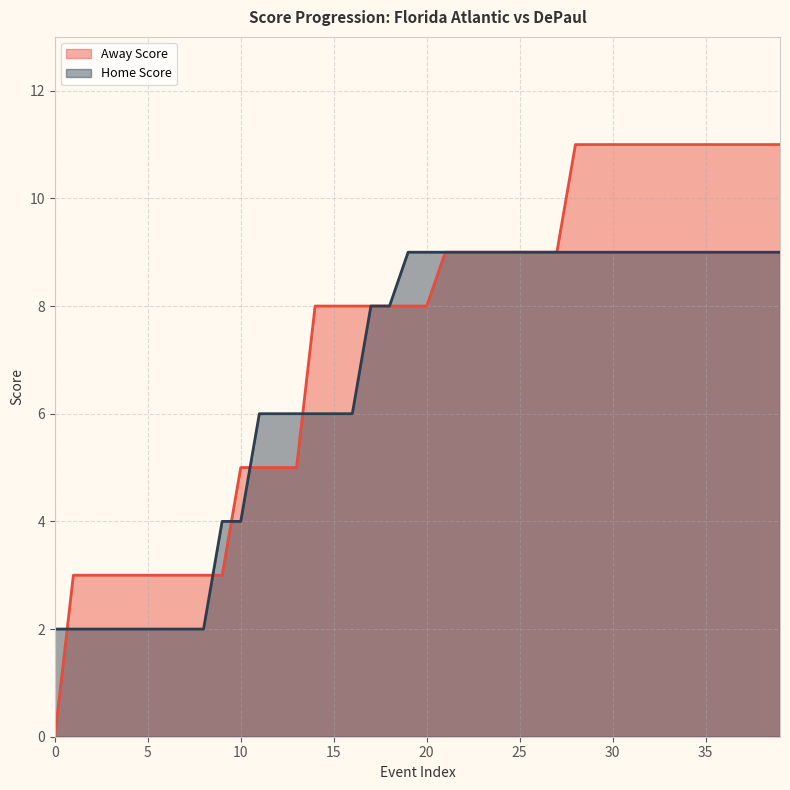

True or false: Home Score has a value of 4 at 11.

False